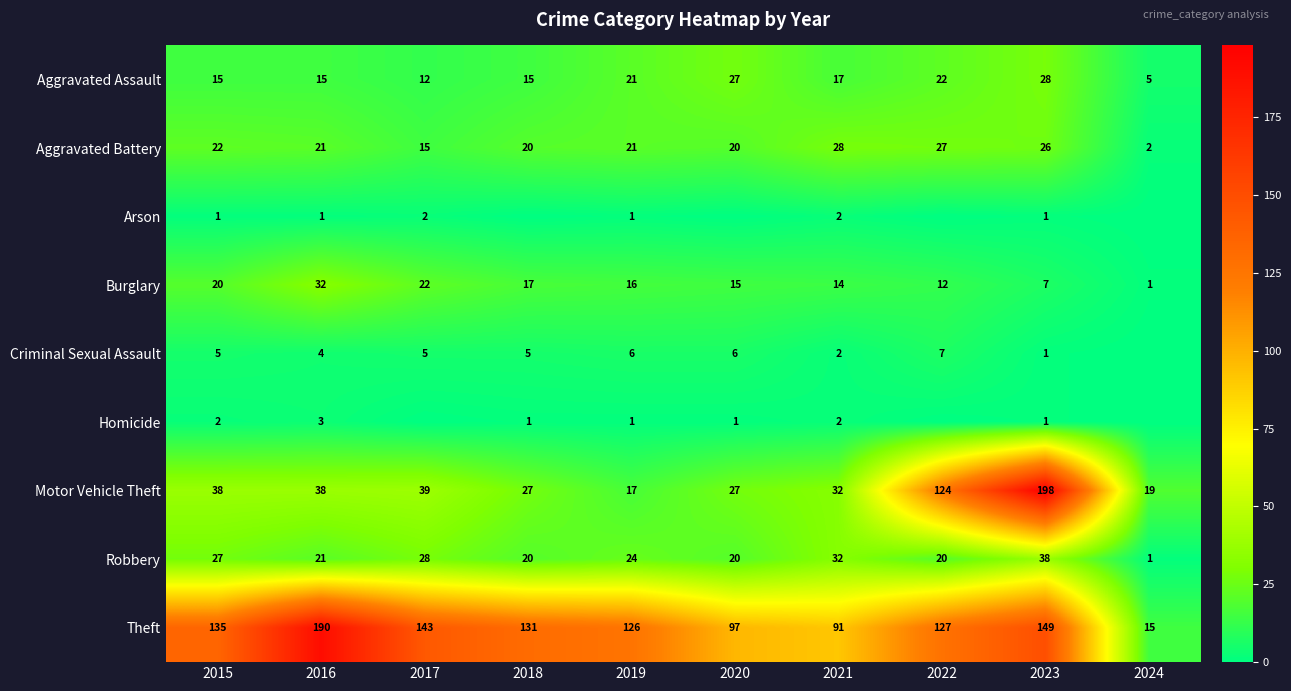

At how many categories does at least one series exceed 11?

10